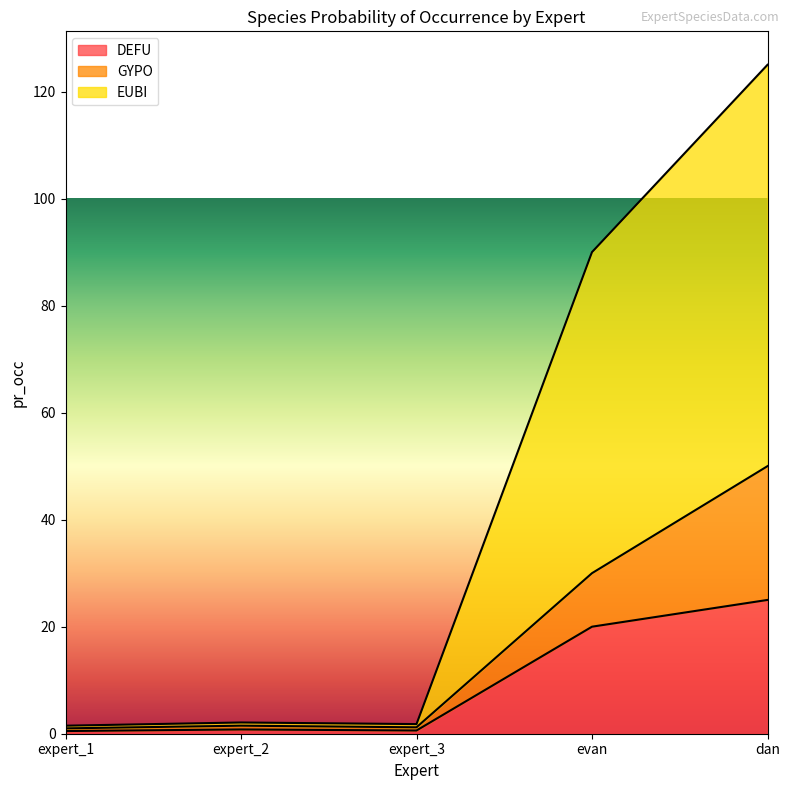

True or false: DEFU and EUBI intersect in this chart.

False